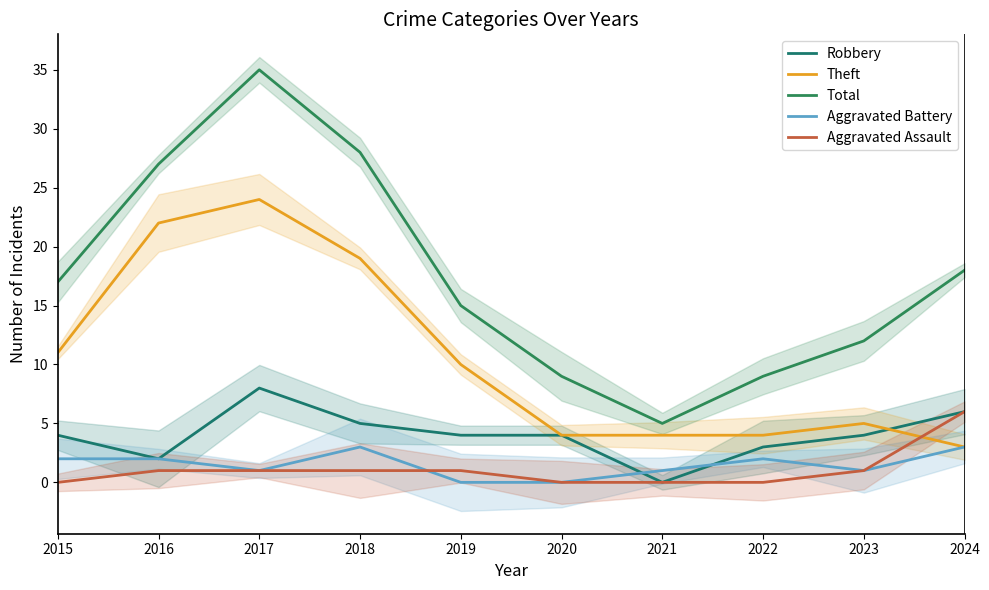

How many times do Aggravated Battery and Robbery cross each other?

2